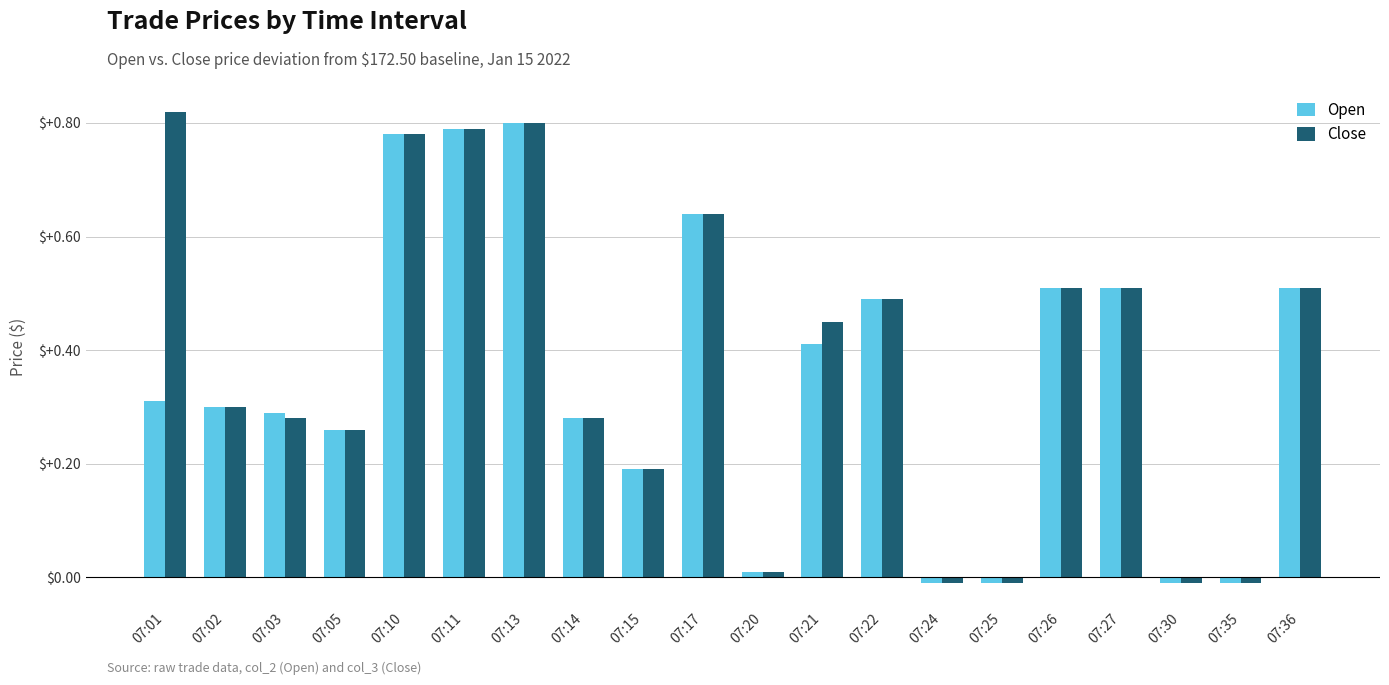

What are all the series names shown in the legend?

Open, Close